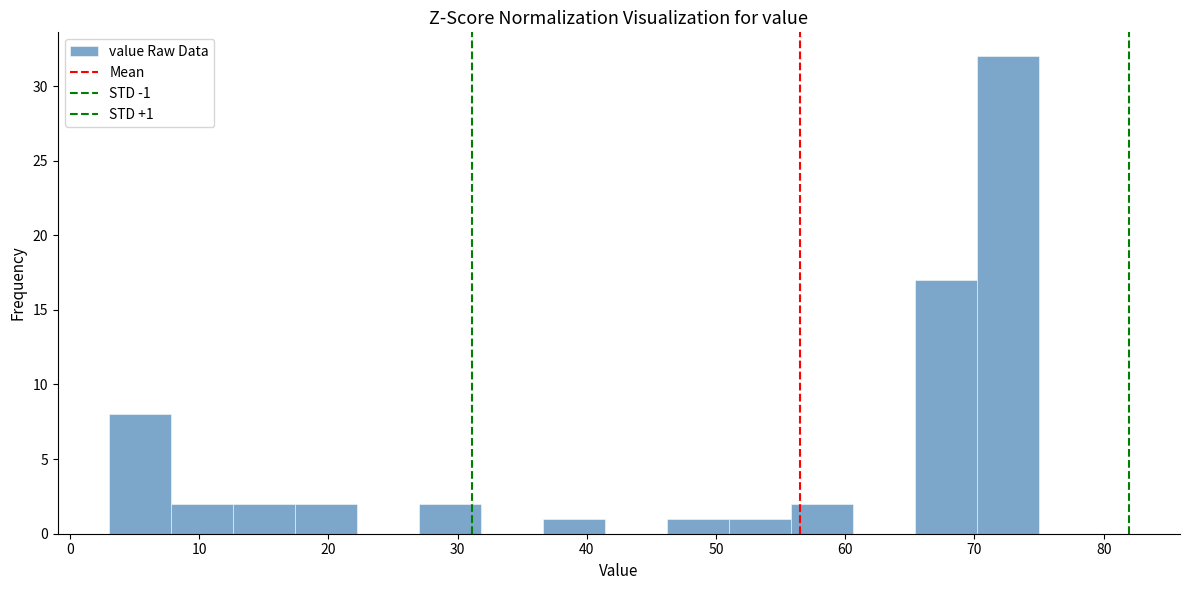

Which range on the x-axis has the tallest bar?

70.2 to 75.0